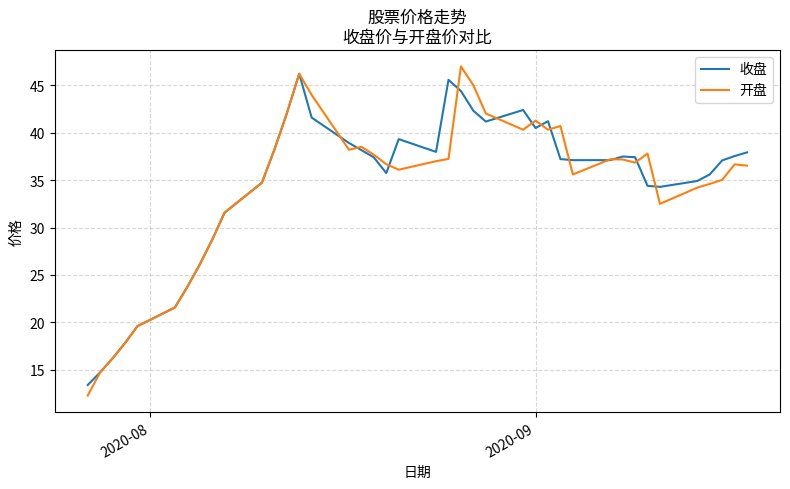

Is this an area chart (filled region under the line)?

No